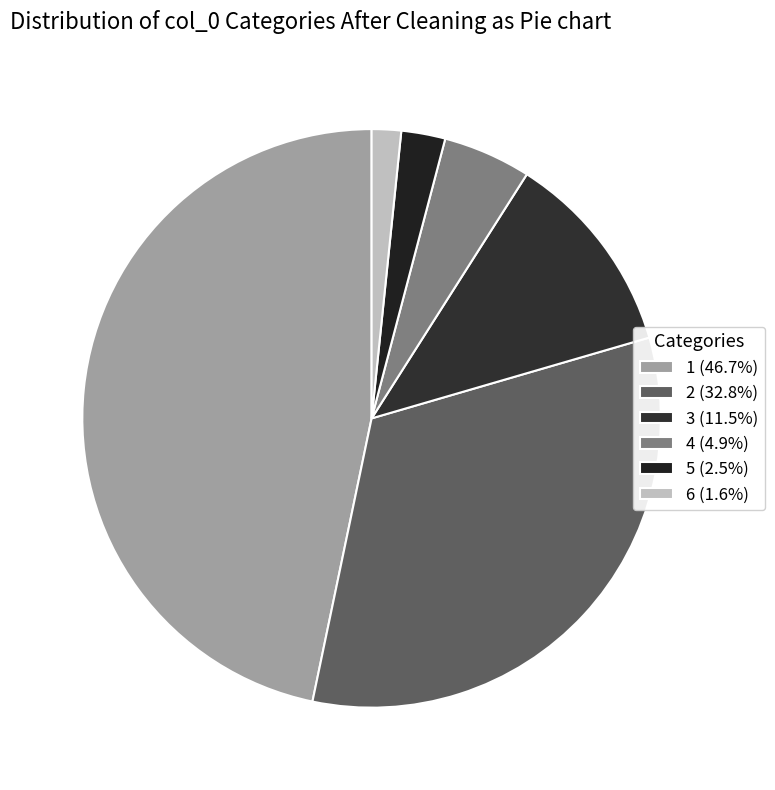

Does 6 represent more than half of the total?

No